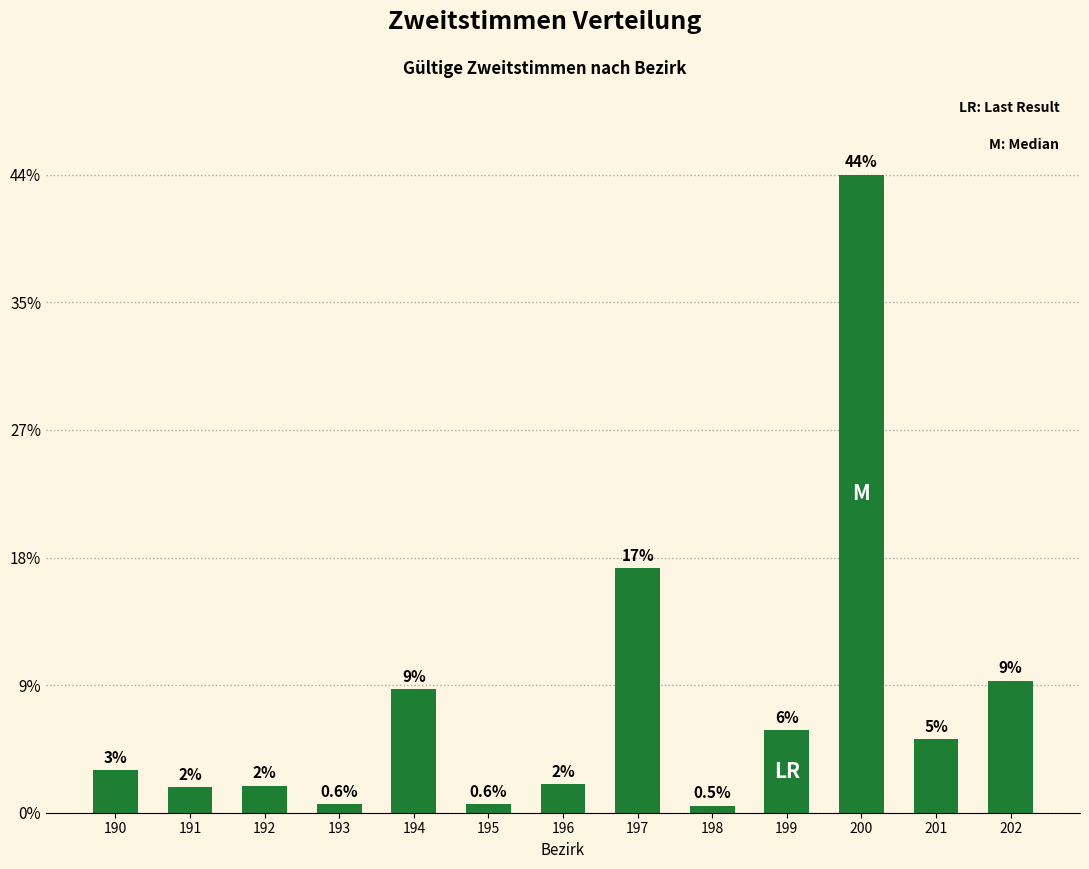

At which label does the data first exceed 2?

190